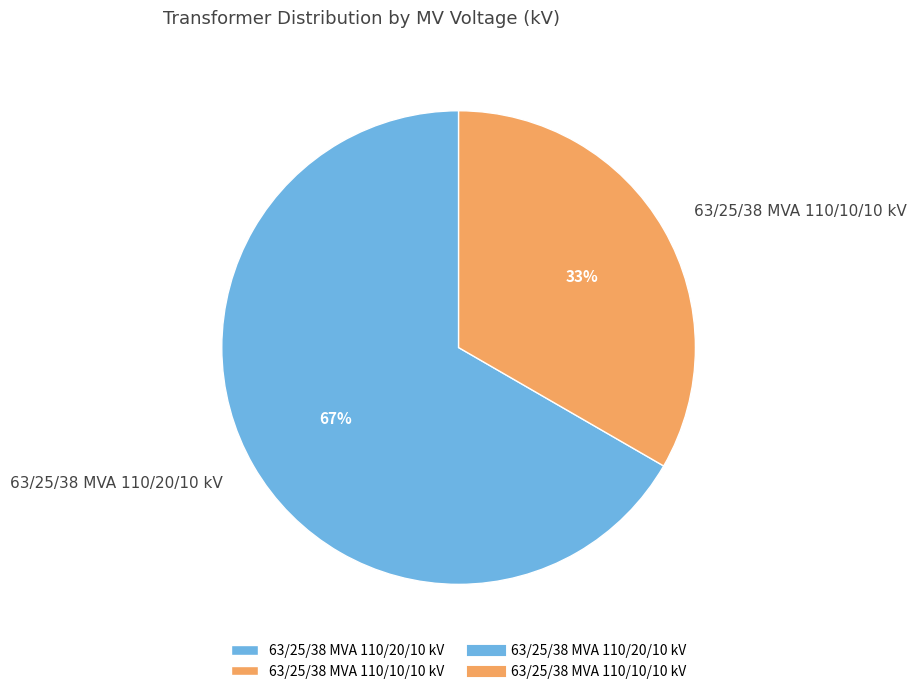

How many slices are in this pie chart?

2